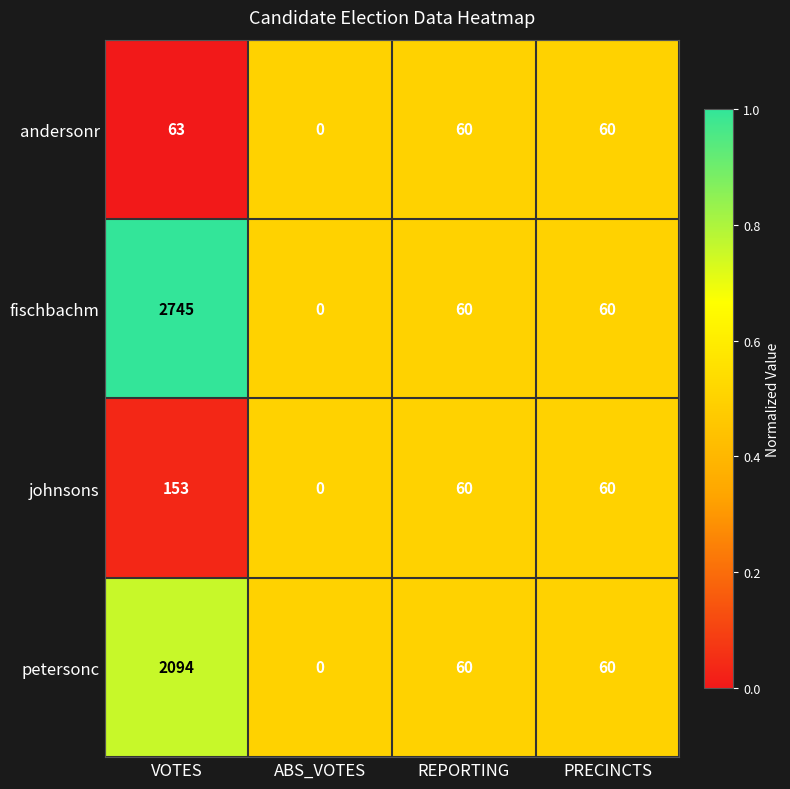

Reading left to right, transcribe all the data shown in this chart.

andersonr: 63	0	60	60
fischbachm: 2745	0	60	60
johnsons: 153	0	60	60
petersonc: 2094	0	60	60